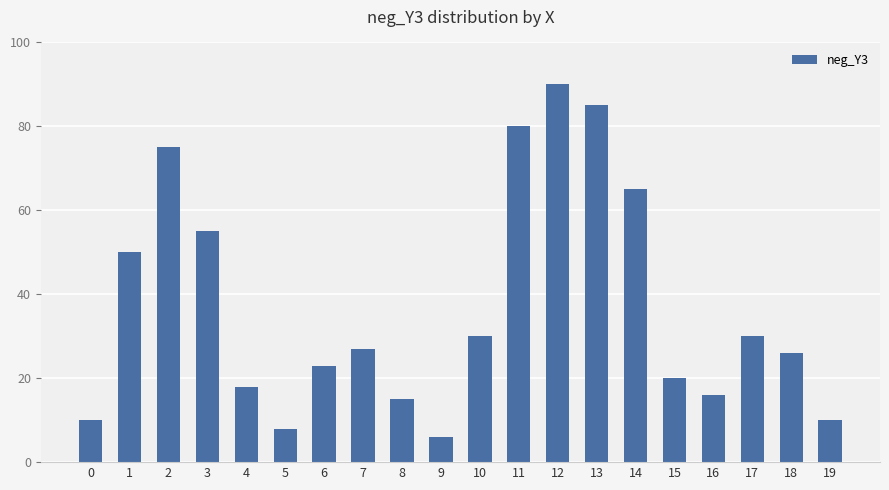

What is the value of the 7th bar from the left?

23